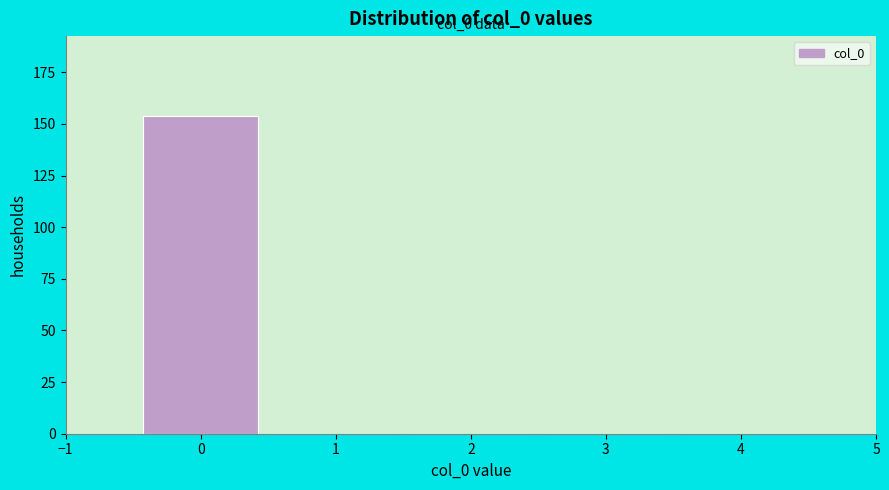

Which range on the x-axis has the tallest bar?

-0.5 to 0.5